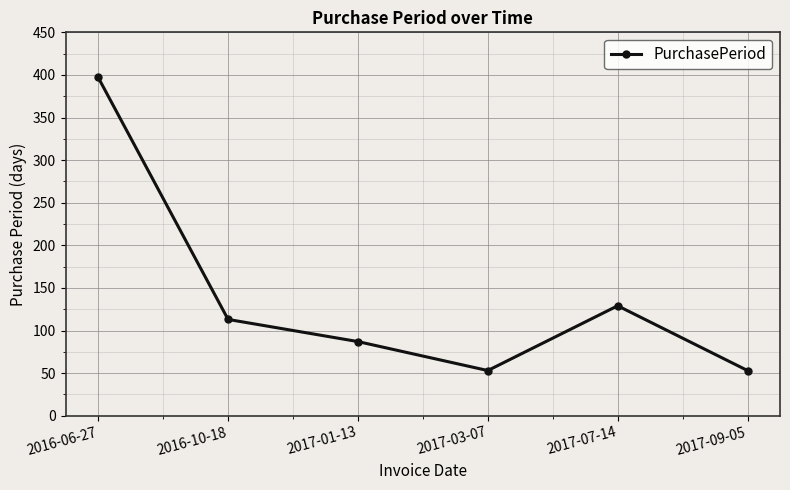

How many data points does each series have?

6